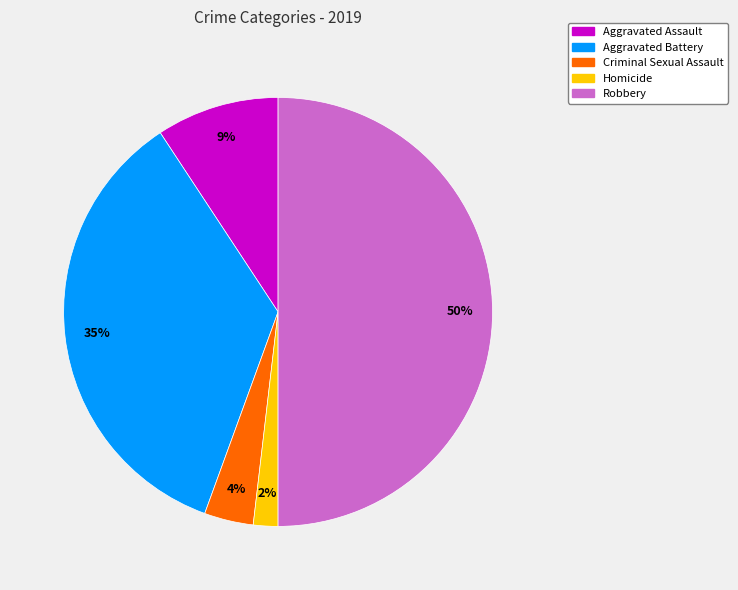

What is the largest slice in the pie chart?

Robbery